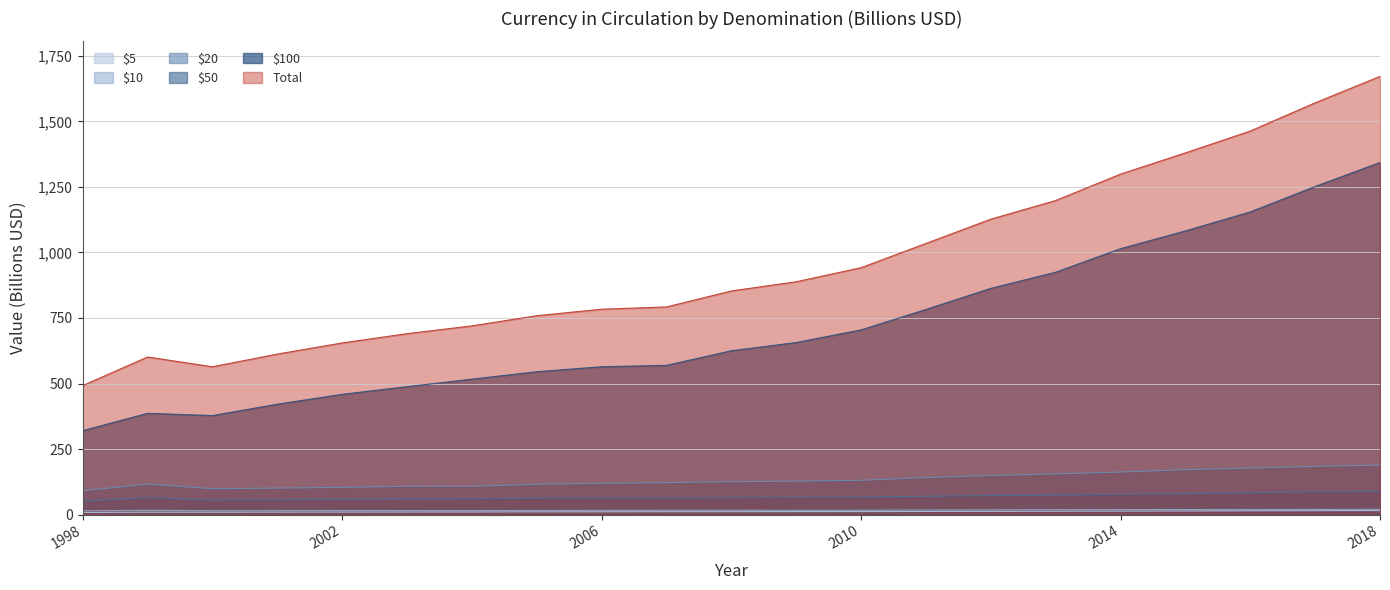

The value of $10 at 1999-01-01 is 16.2. True or false?

True